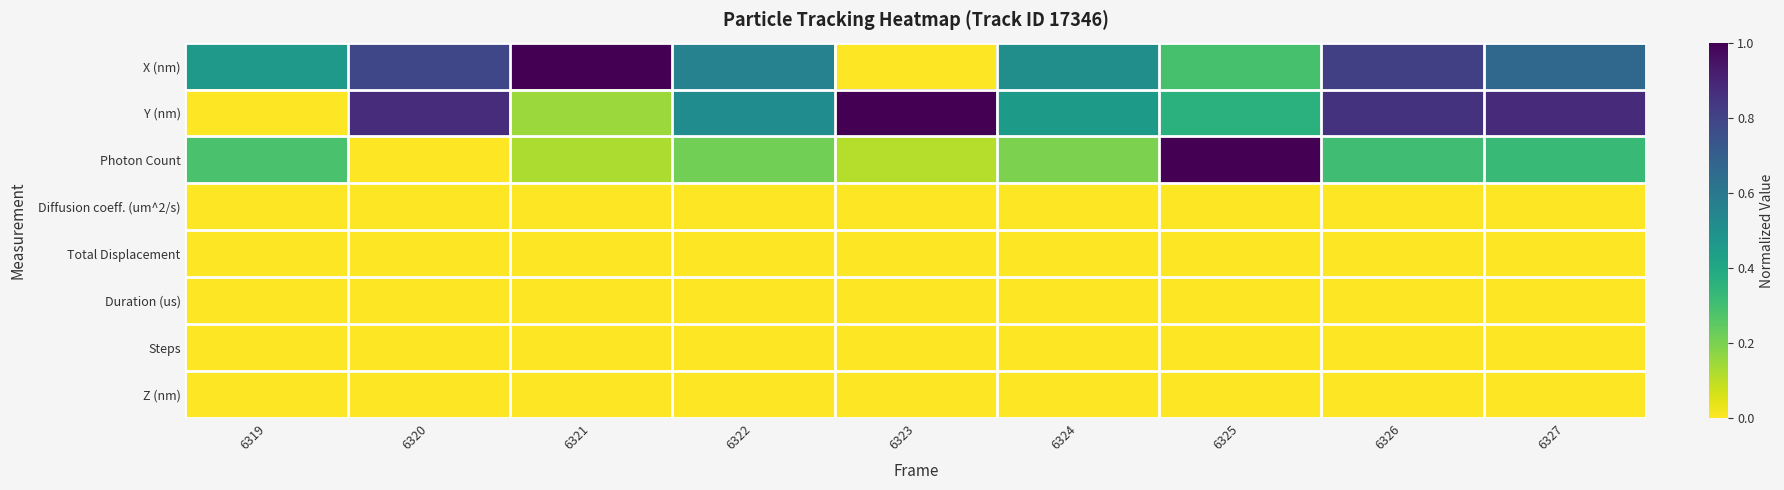

At how many categories does at least one series exceed 0?

9